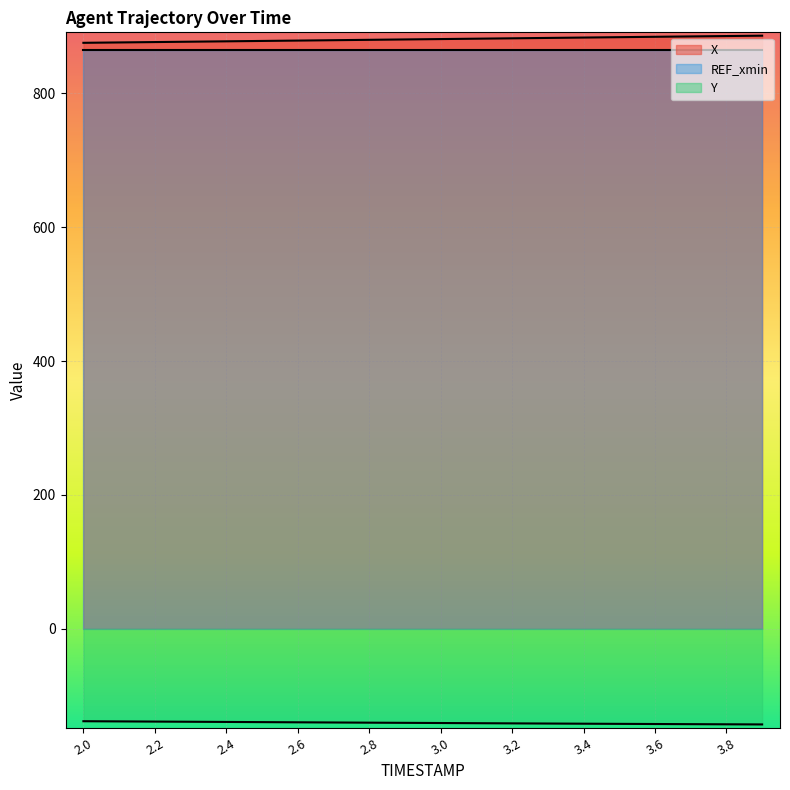

Rank the categories by X value from lowest to highest.

2.0, 2.1, 2.2, 2.3, 2.4, 2.5, 2.6, 2.7, 2.8, 2.9, 3.0, 3.1, 3.2, 3.3, 3.4, 3.5, 3.6, 3.7, 3.8, 3.9